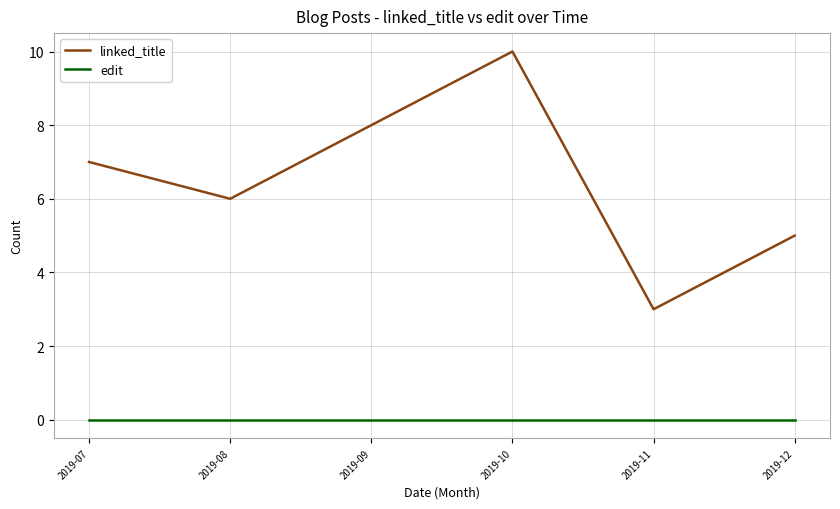

Between 2019-10 and 2019-11, which series saw the biggest shift?

linked_title